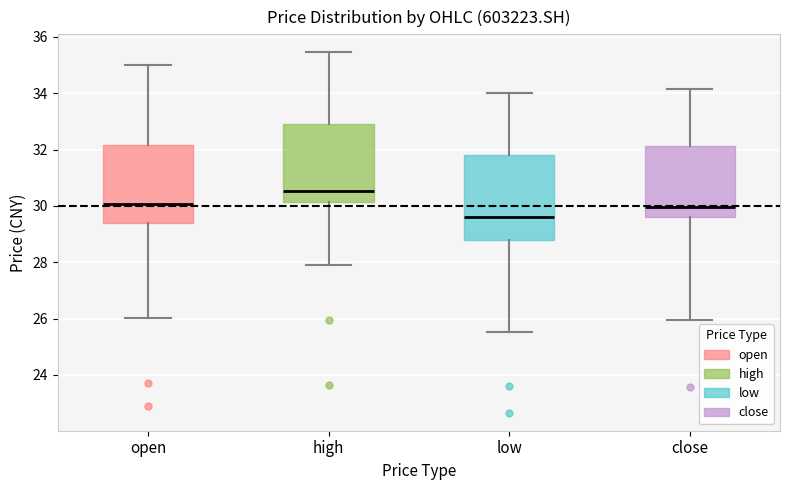

Where does the upper whisker of the box for open end on the y-axis? The values are not printed on the chart, so give them approximately, as read against the axis.

35.0